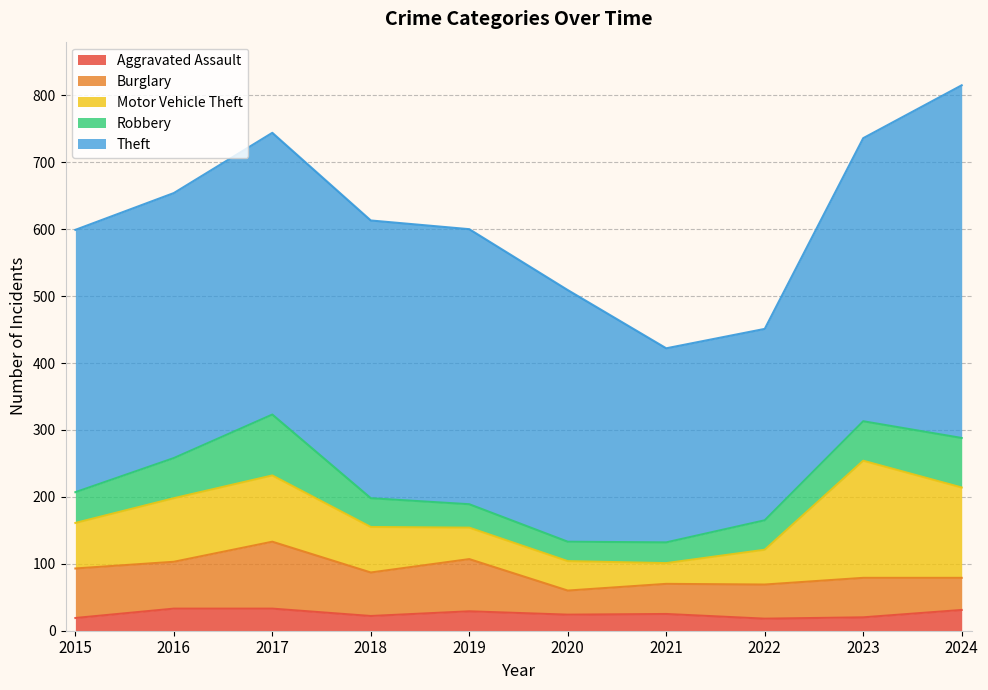

At which label does Theft reach its minimum?

2022